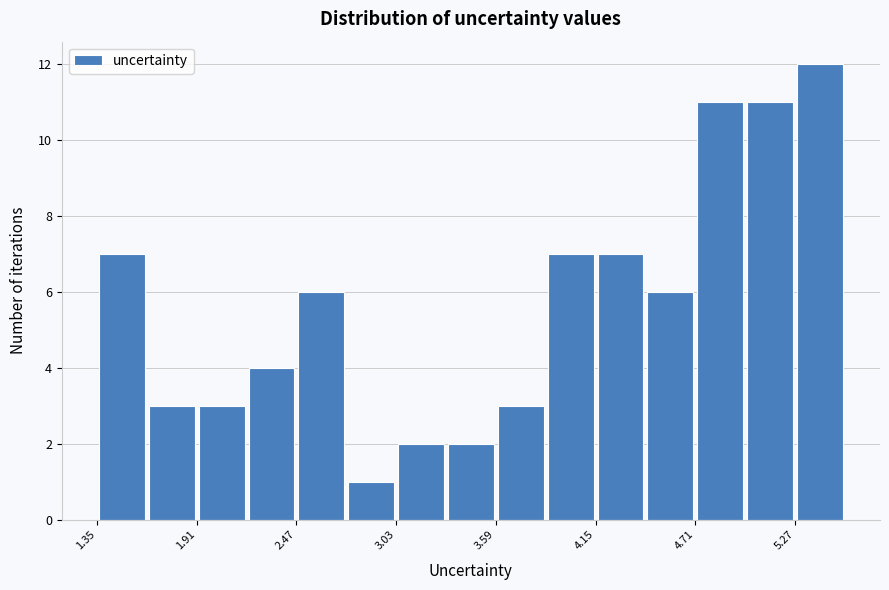

Read against the x-axis, roughly where is the centre of the tallest bar?

5.4